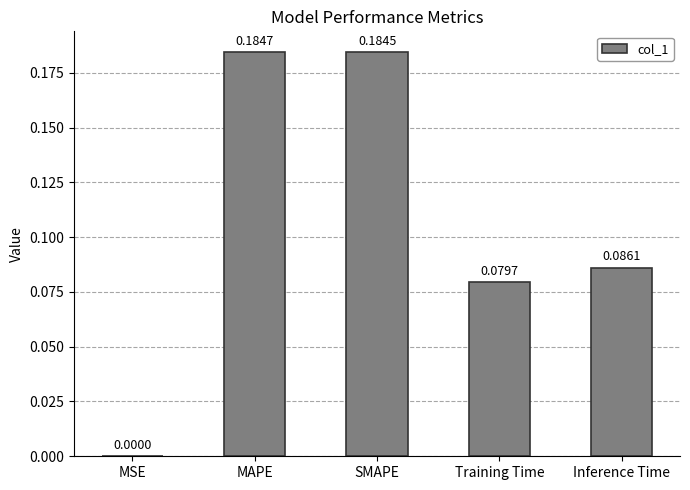

Which category has the highest value across all series?

MAPE